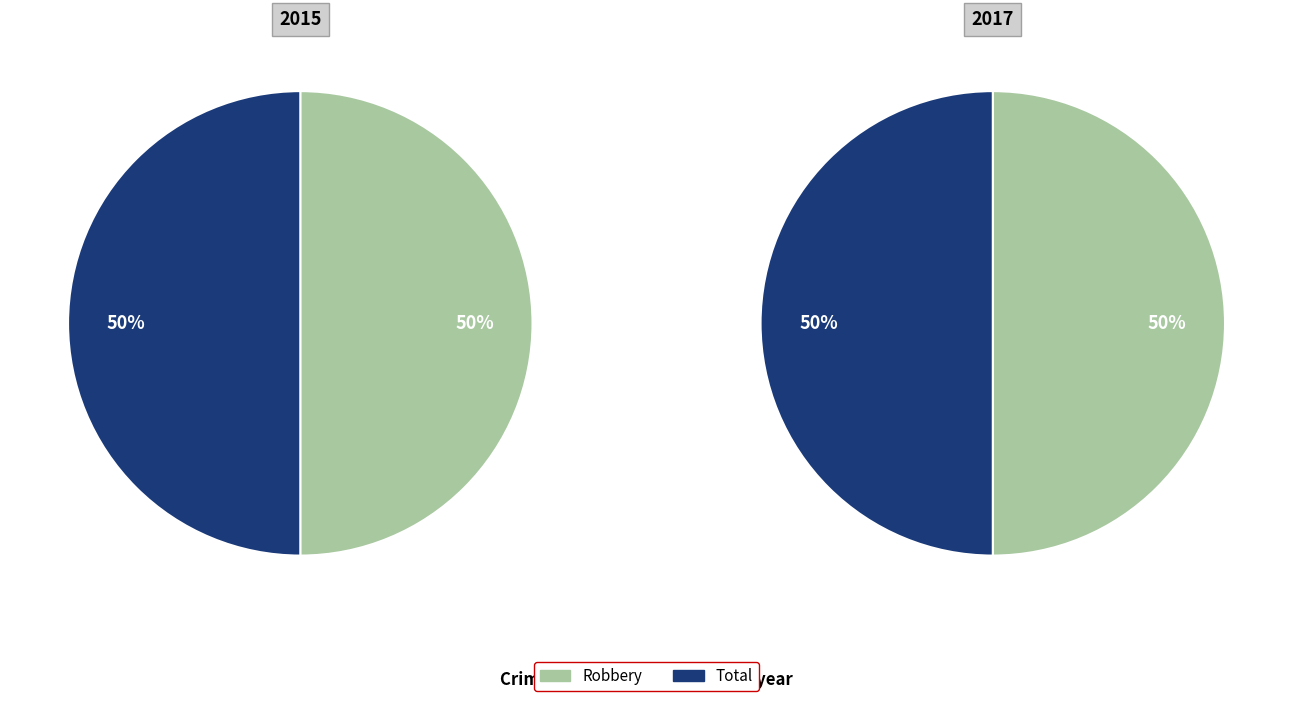

Count the number of slices in the pie.

2